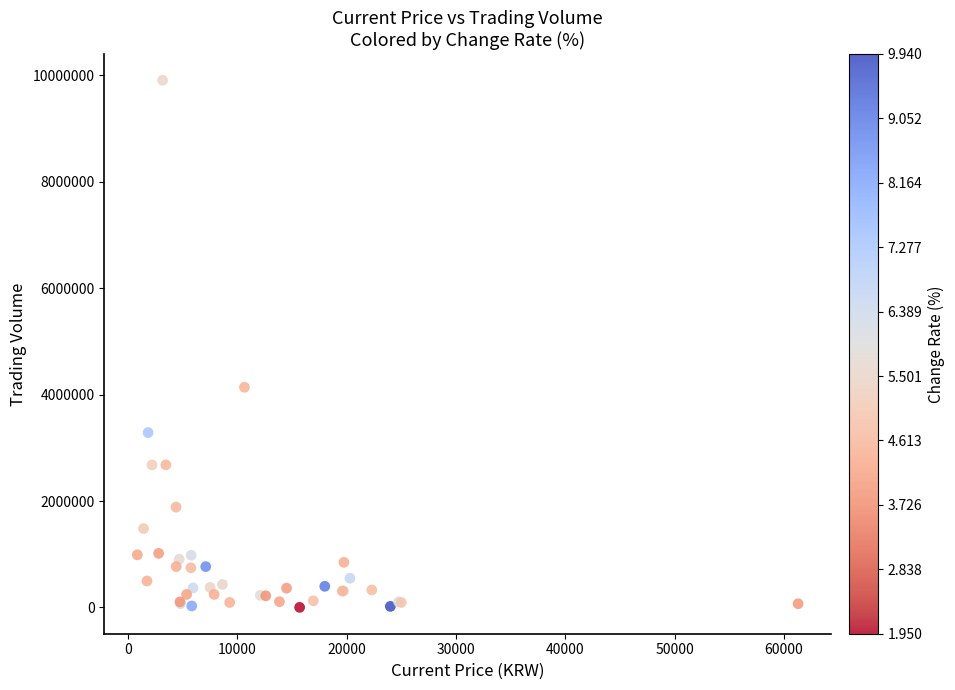

What Y value in the scatter plot is closest to 4954397?

4138098